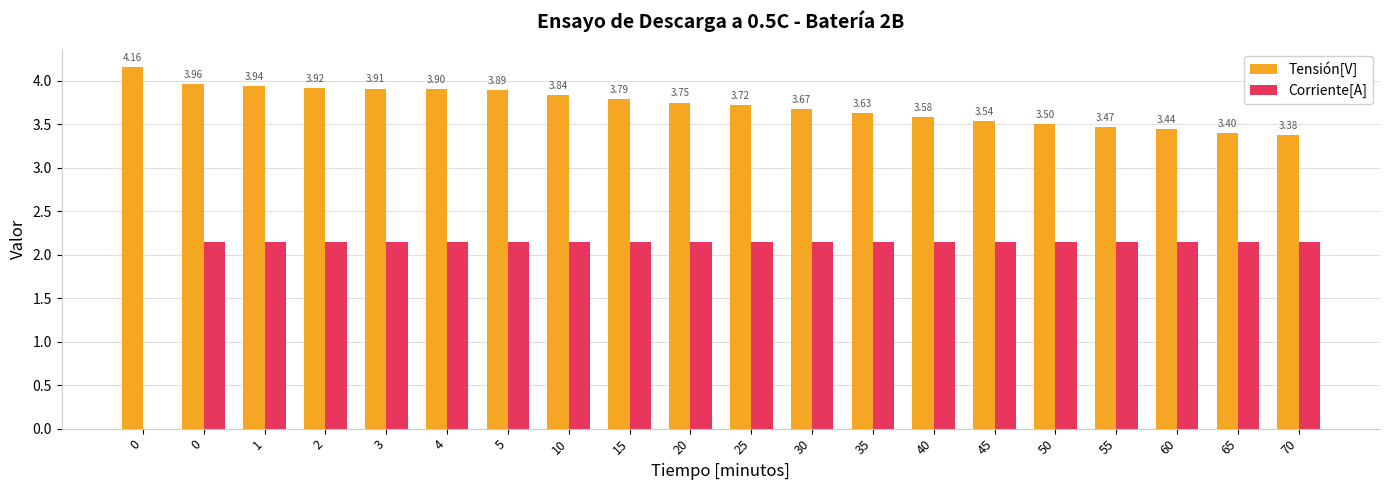

The Corriente[A] series shows 2.8 at 5. True or false?

False